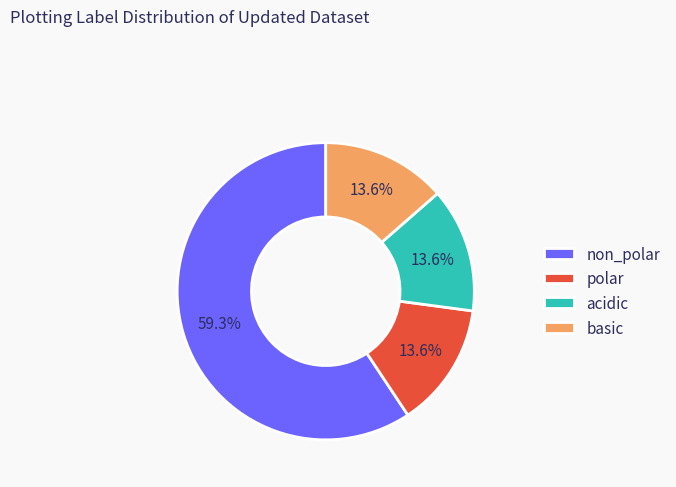

Count the number of slices in the pie.

4